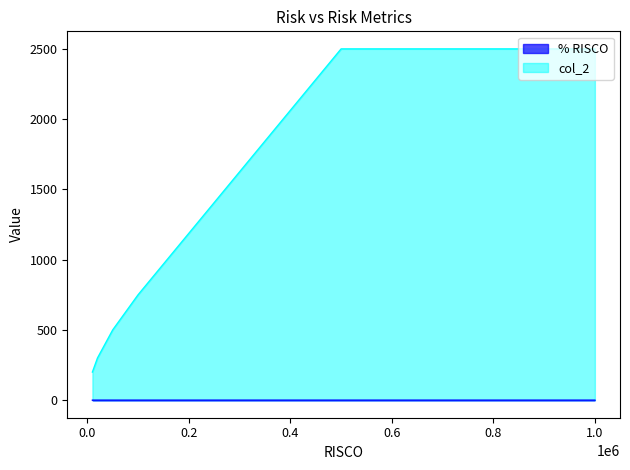

Which series has the widest spread of values?

col_2